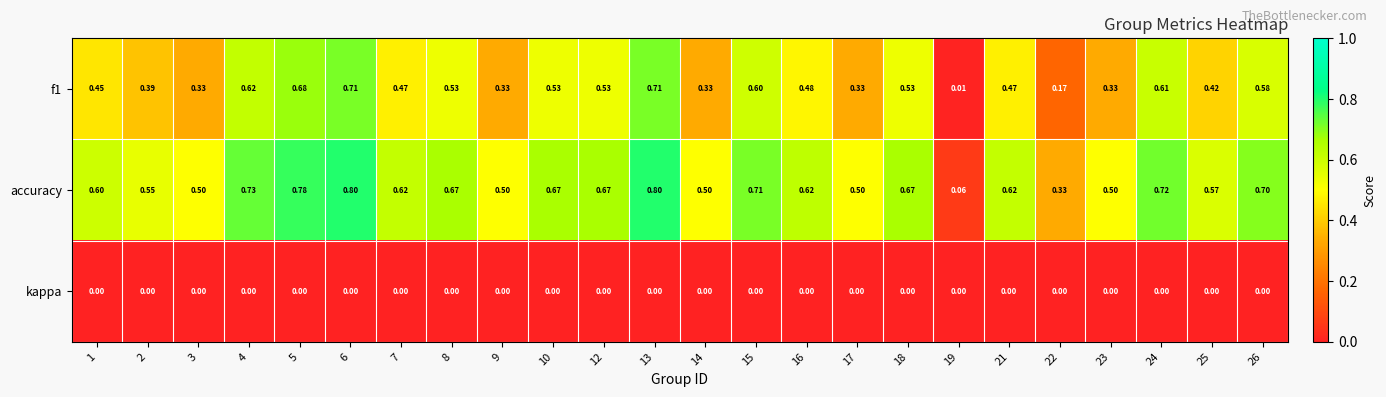

Is the value of kappa at 8 greater than the value of accuracy at 25?

No